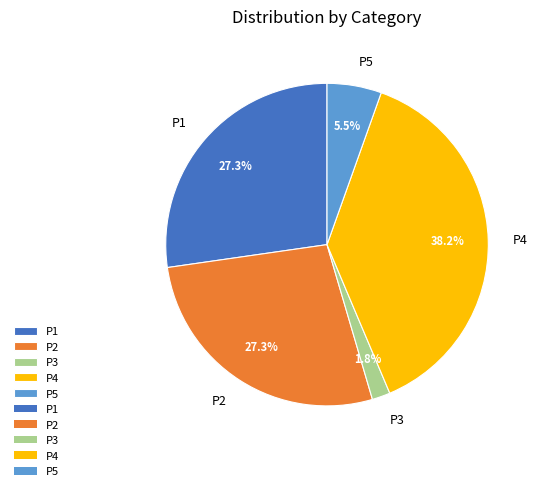

Which category has the biggest portion of the pie?

P4